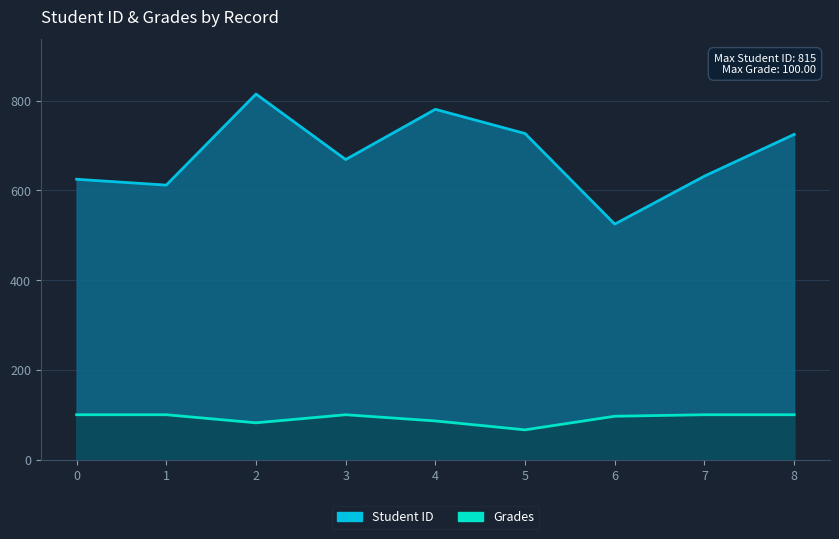

What is the maximum value for Grades?

100.0